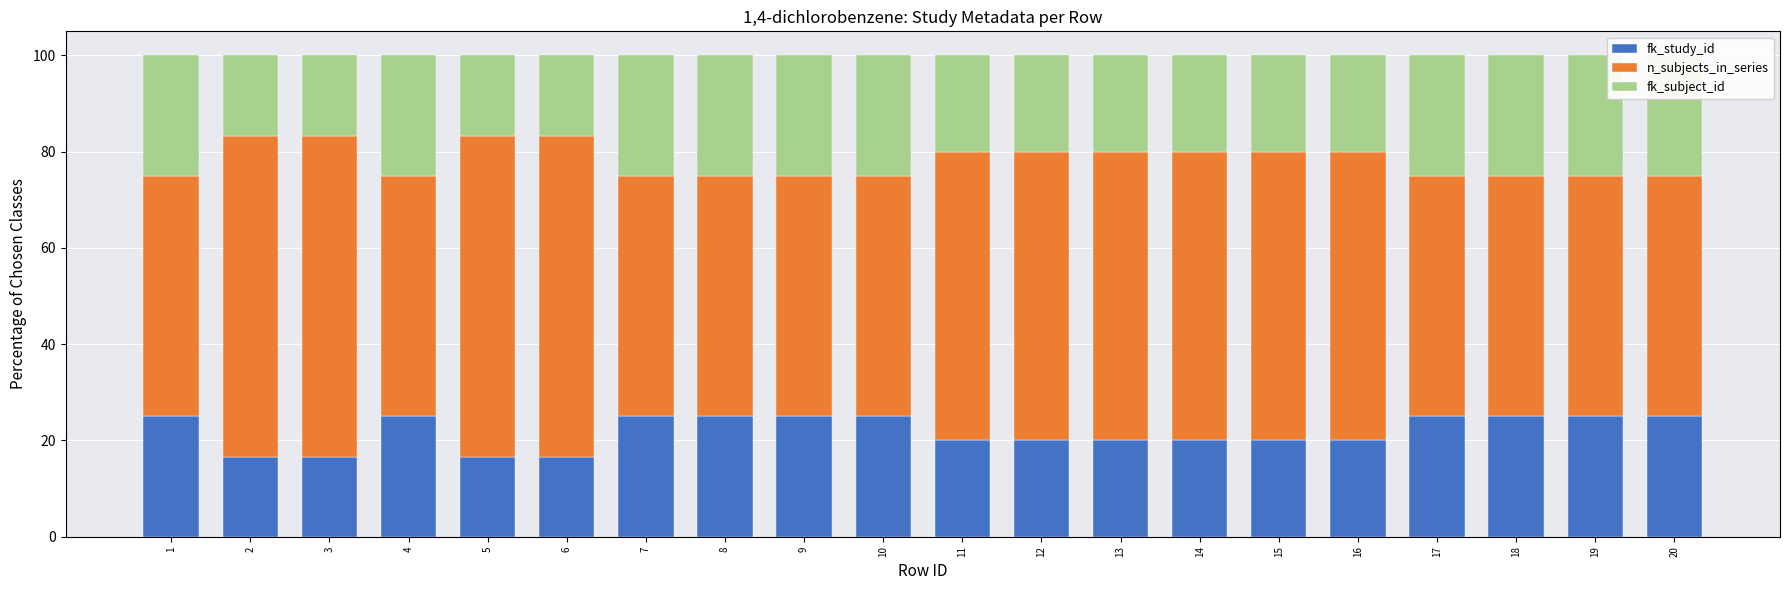

Count the fk_subject_id values in the range 20 to 25.

16